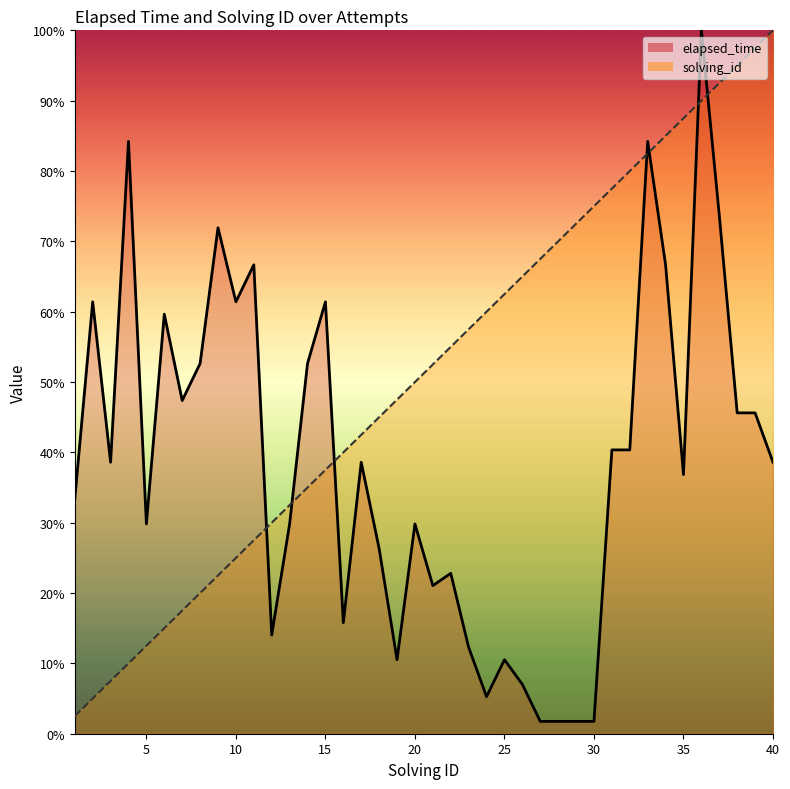

What value does the elapsed_time series have at 18?

26.3